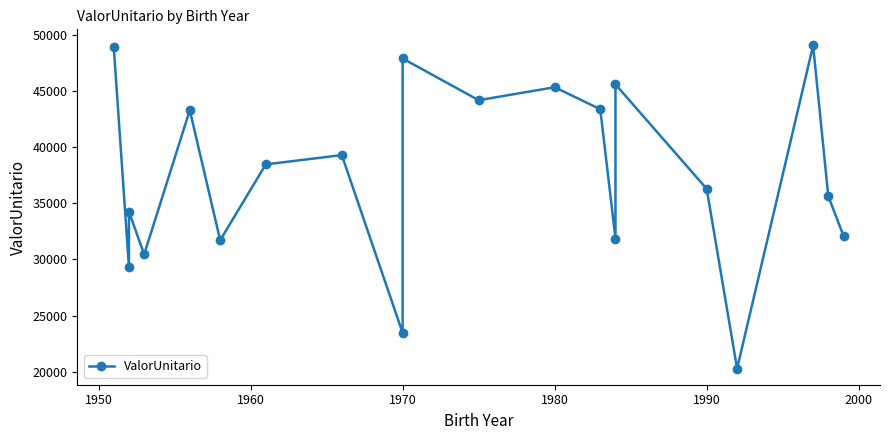

How many points are lower than both their immediate neighbors (excluding endpoints)?

7